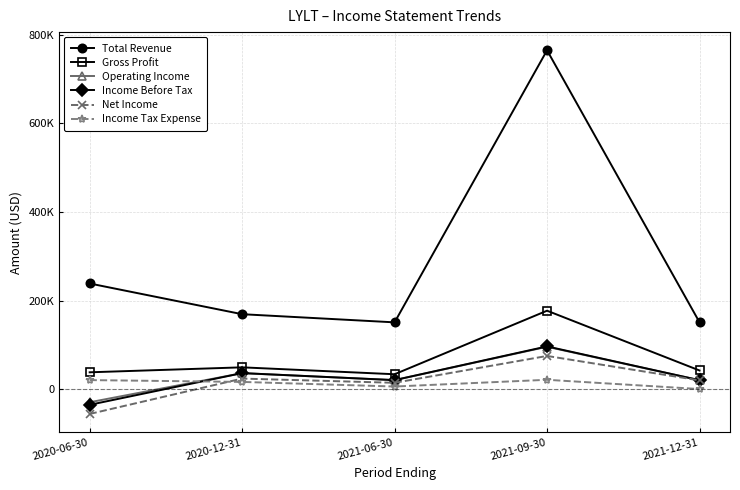

What is the difference between the maximum and minimum values in the Gross Profit series?

143400